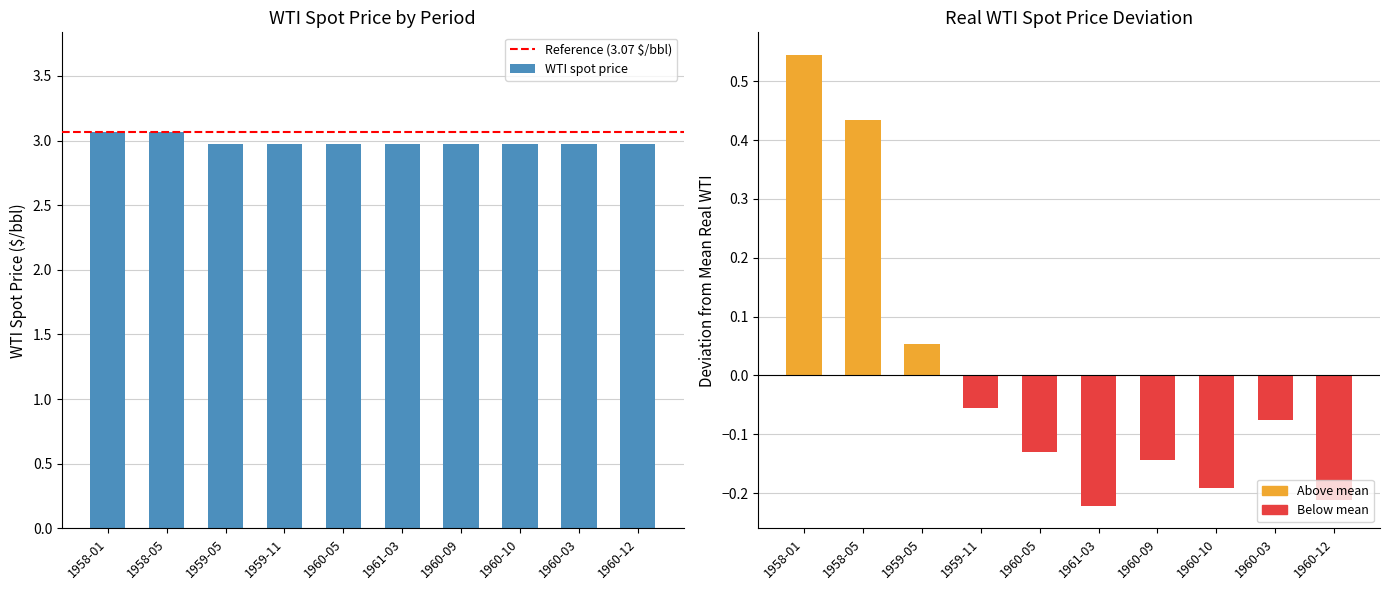

At how many categories does at least one series exceed 2?

10